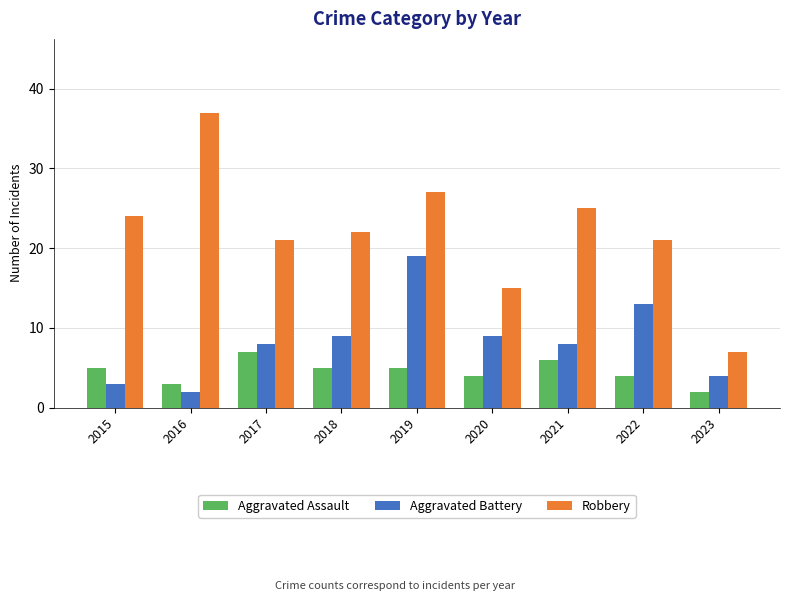

True or false: Aggravated Assault has a value of 3 at 2016.

True